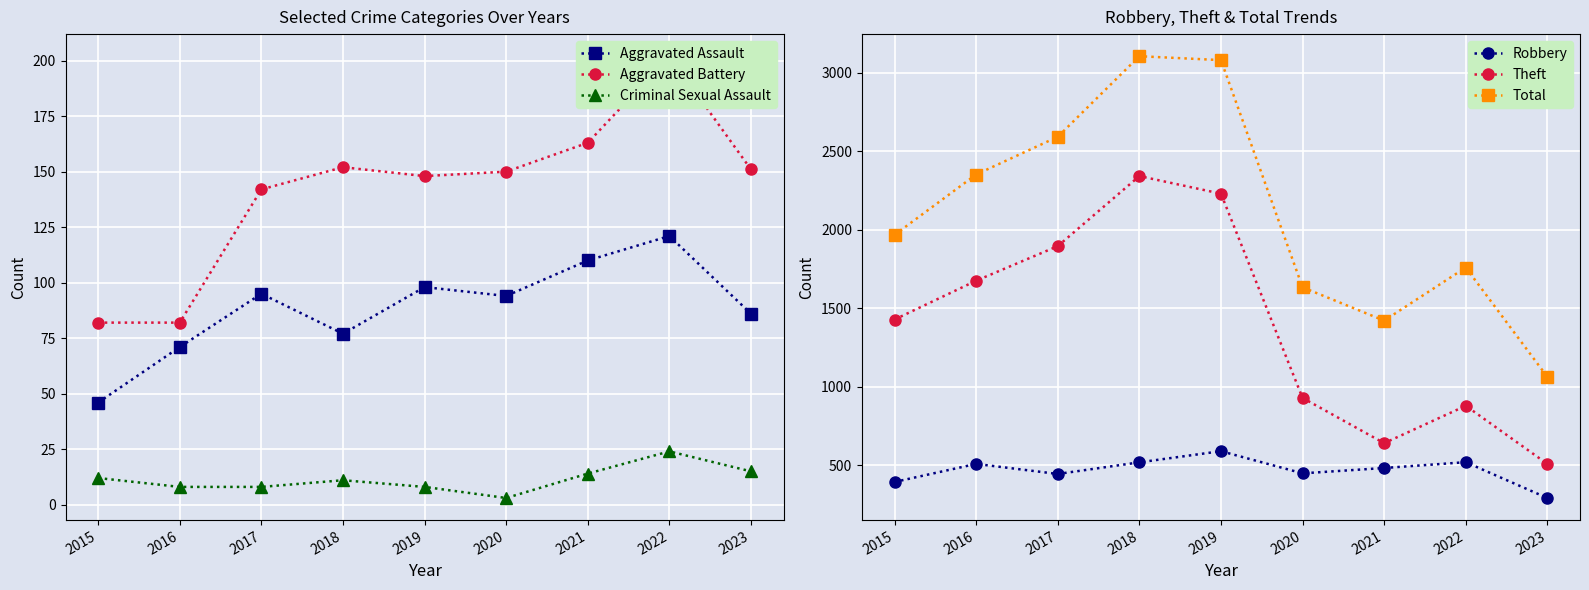

Where is Robbery nearest to the value 442?

2017